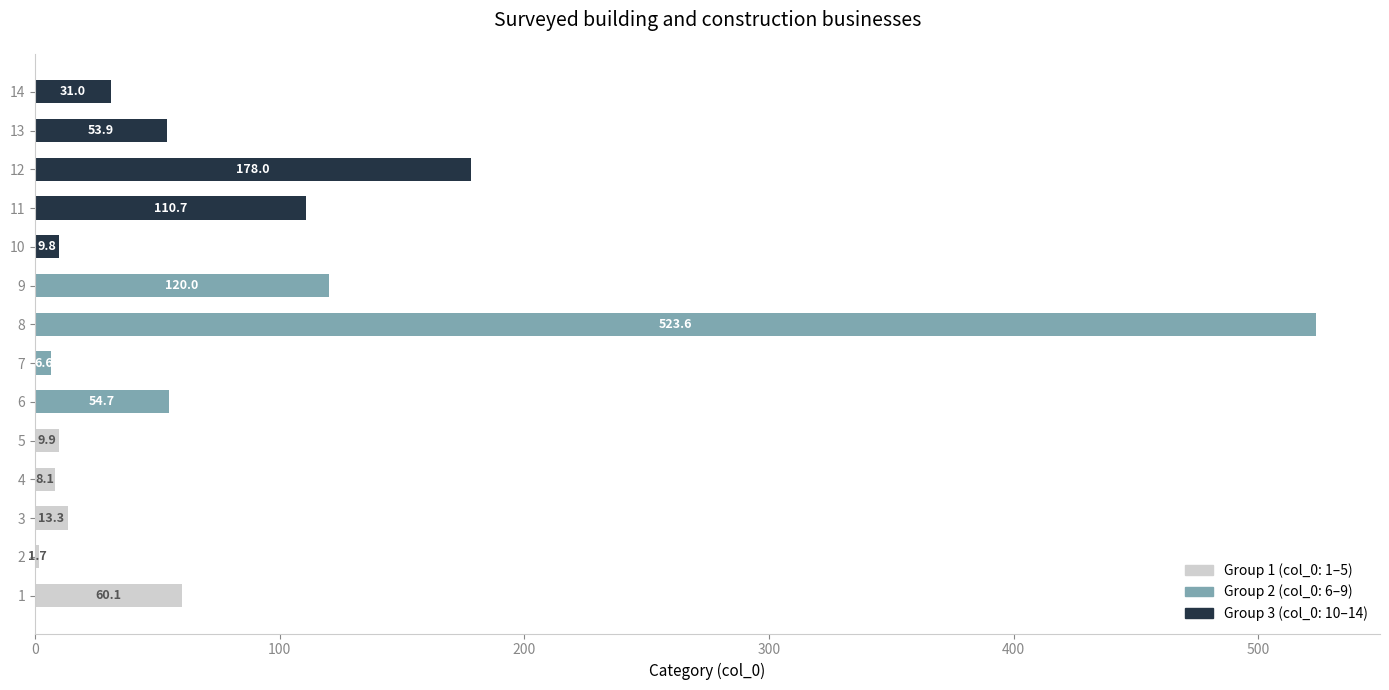

What is the change in value from 2 to 10?

+8.1